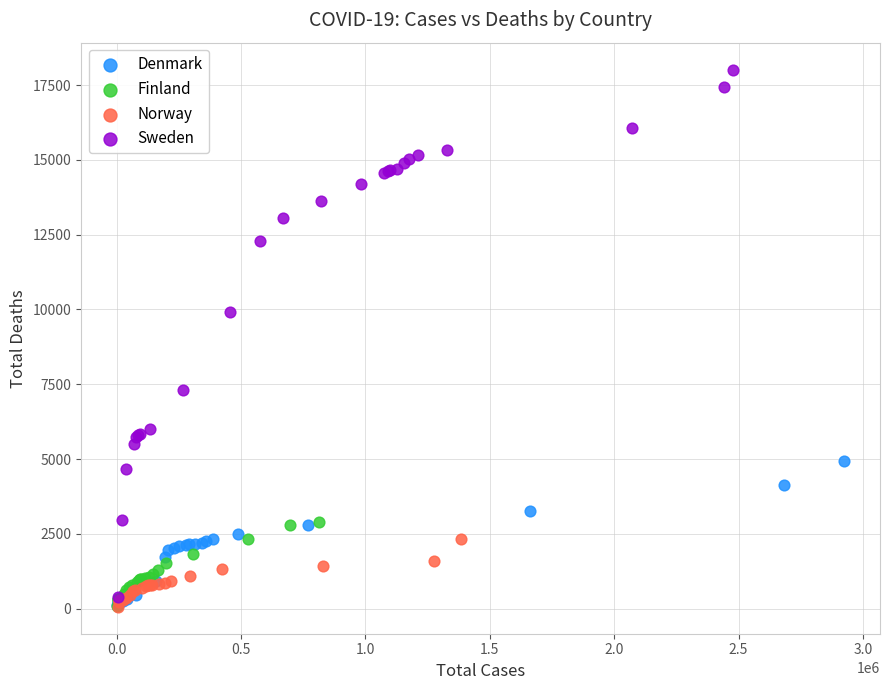

Which series contains the highest Y value?

Sweden